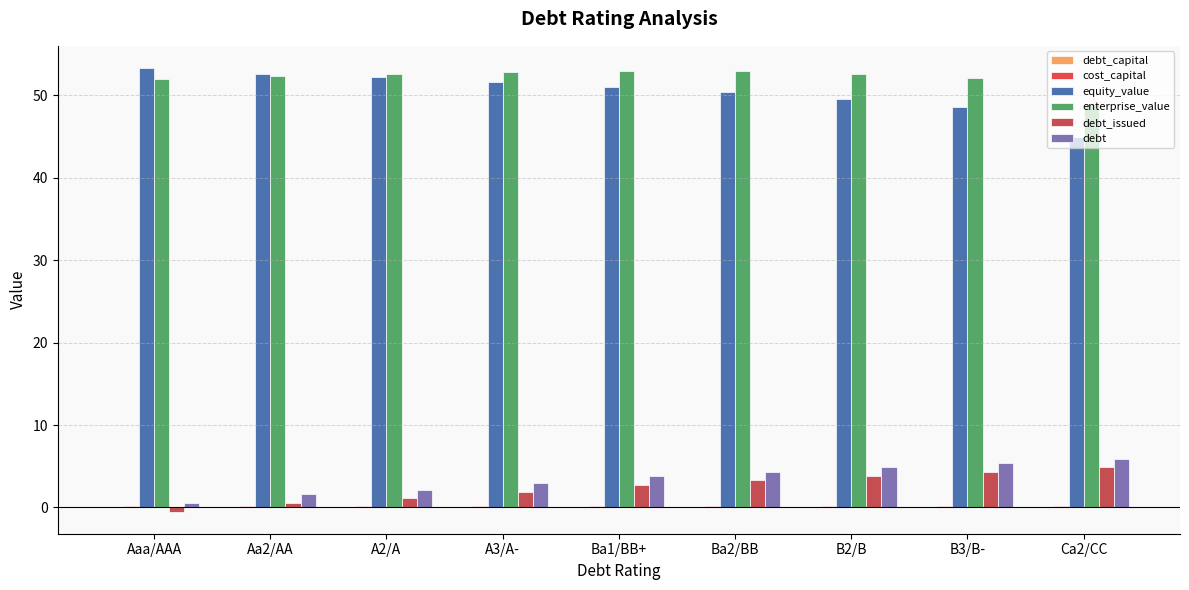

What is the spread (max minus min) of values at Ba2/BB?

52.9